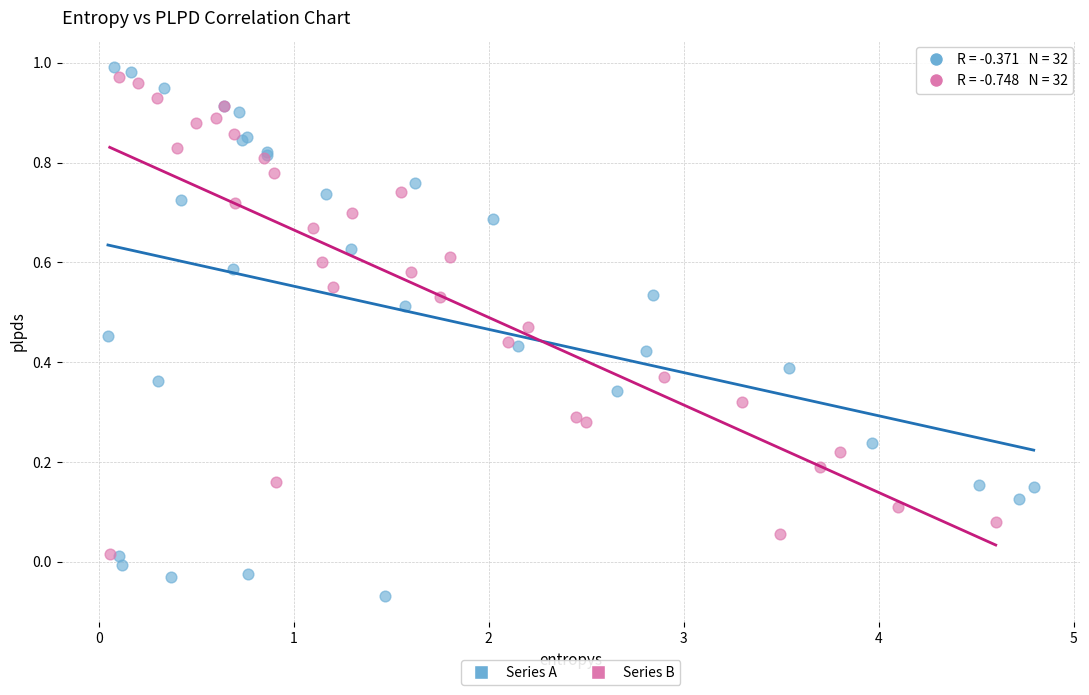

Which series reaches the minimum Y coordinate?

Series A